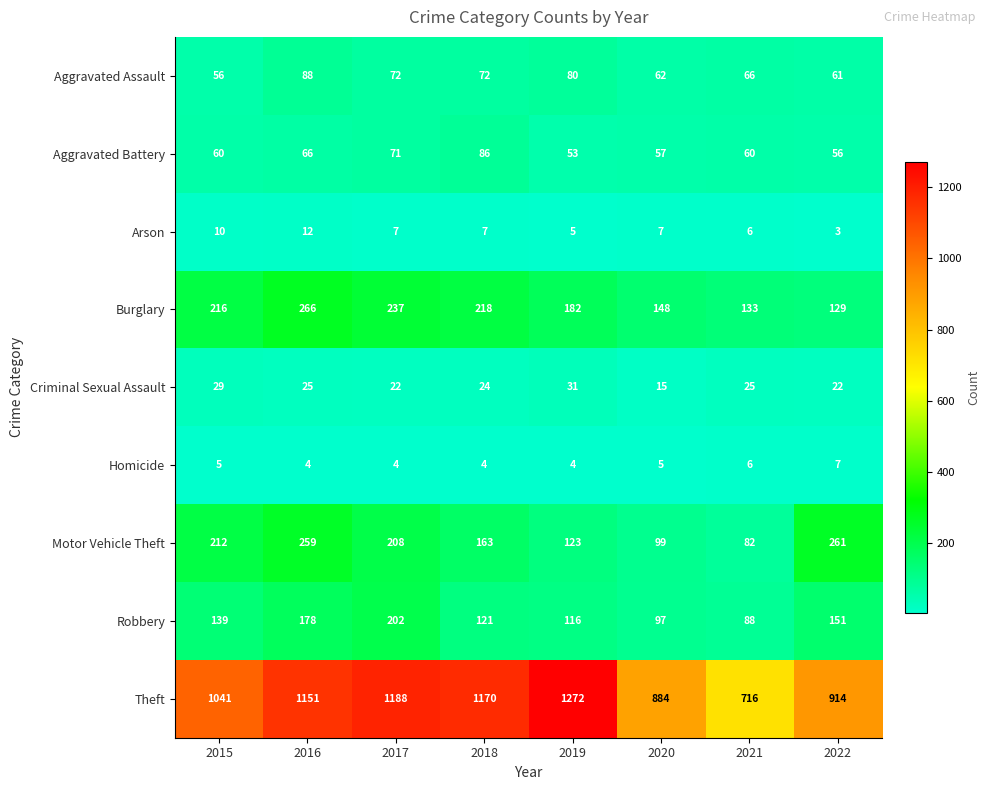

What is the difference between the maximum and minimum values in the Homicide series?

3